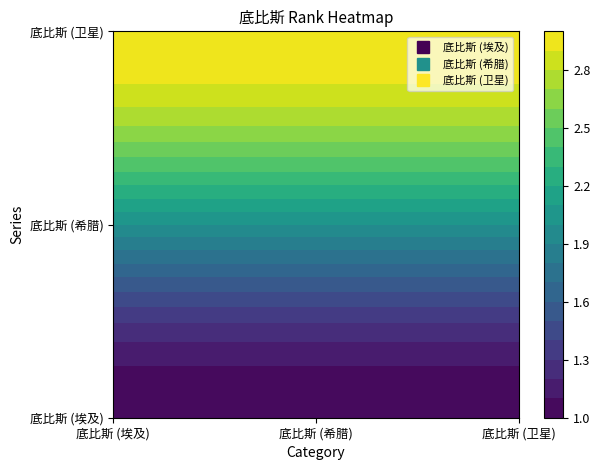

List the labels in order of 底比斯 (卫星) value, smallest first.

底比斯 (埃及), 底比斯 (希腊), 底比斯 (卫星)